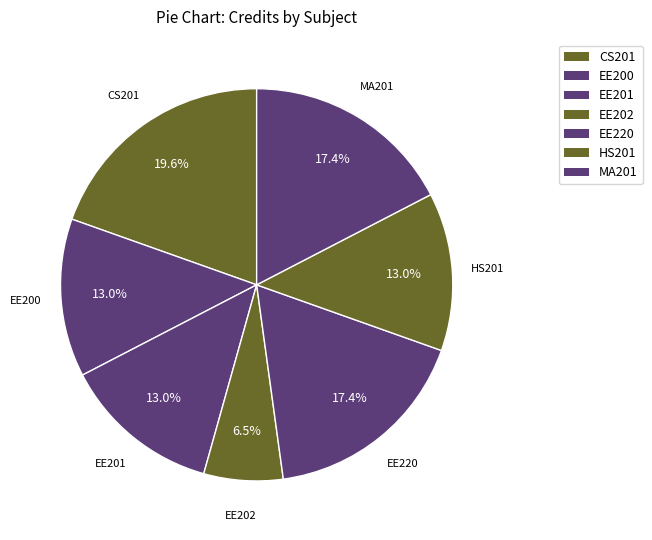

Count the number of slices in the pie.

7